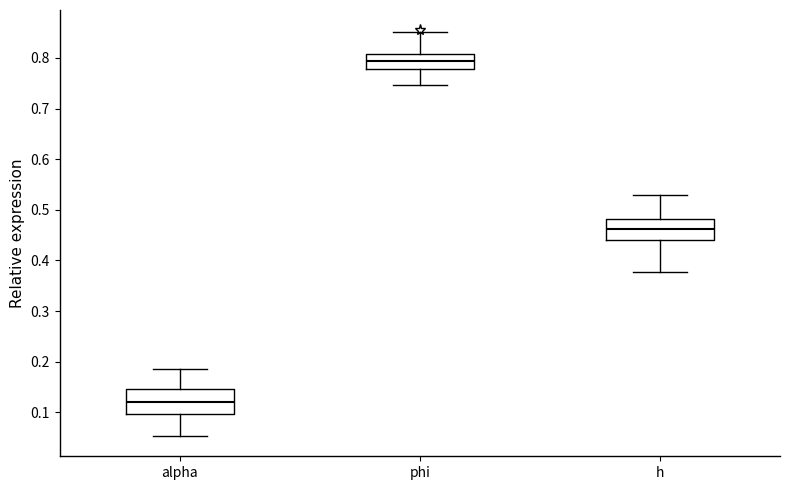

Reading left to right, transcribe this box plot: for each box, give where its median line is, the range the box spans, and where its two whiskers end, as read against the y-axis. The values are not printed on the chart, so give them approximately, as read against the axis.

alpha: median 0.12, box 0.10 to 0.15, whiskers 0.05 to 0.18
phi: median 0.79, box 0.78 to 0.81, whiskers 0.75 to 0.85
h: median 0.46, box 0.44 to 0.48, whiskers 0.38 to 0.53